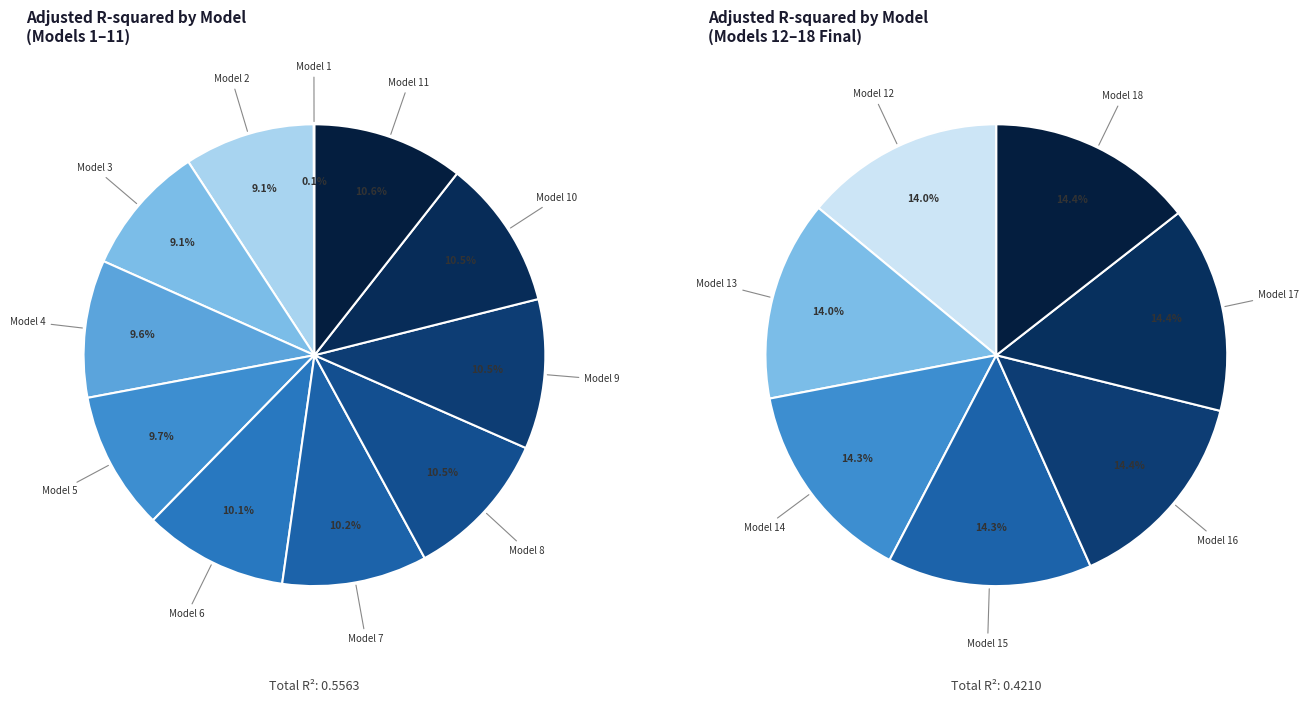

How many segments does this pie chart have?

11